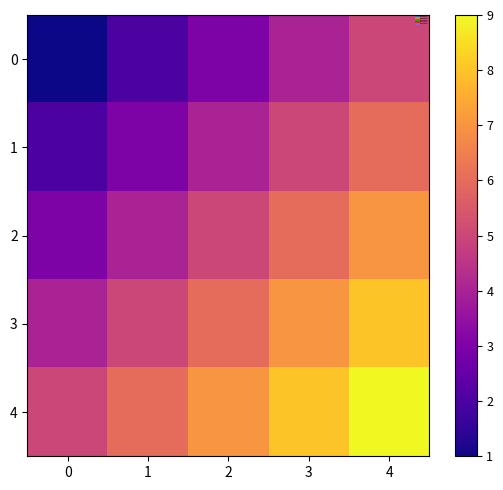

Rank the series by their average value, from highest to lowest.

4, 3, 2, 1, 0